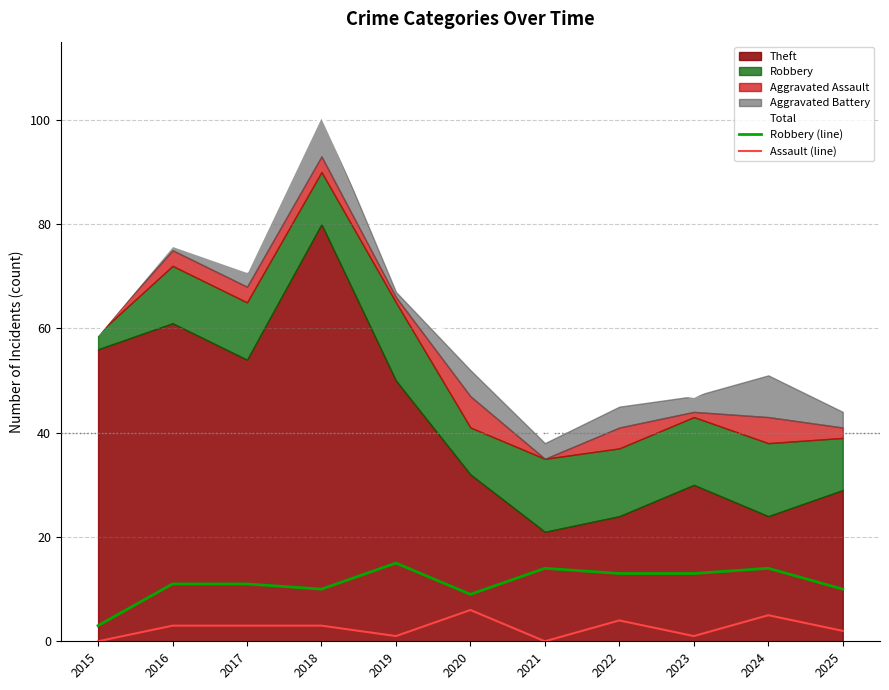

What is the average value of the Assault (line) series?

3